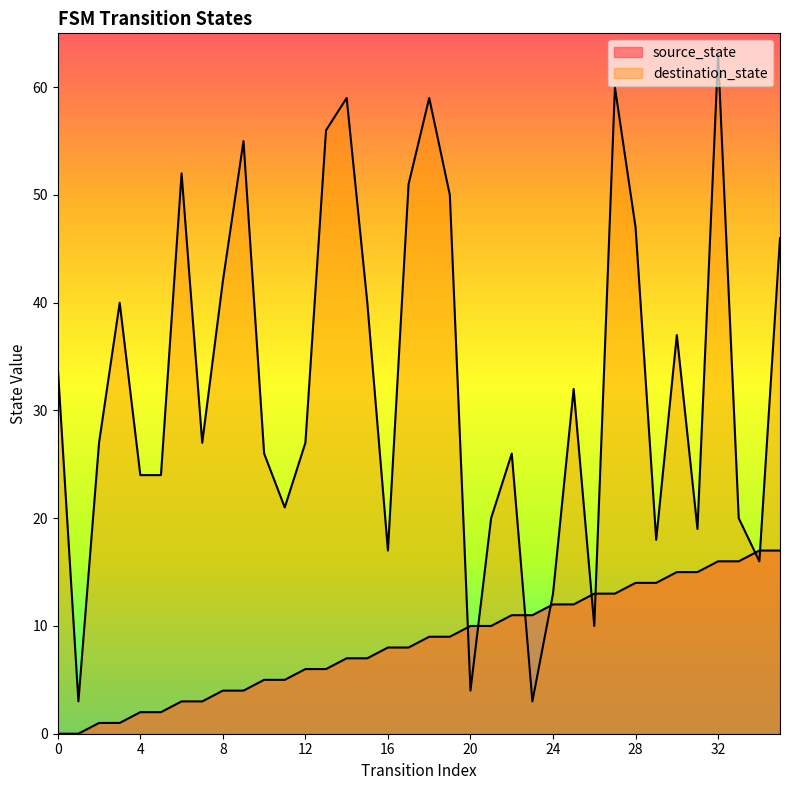

Rank the series at 26 from highest to lowest value.

source_state, destination_state